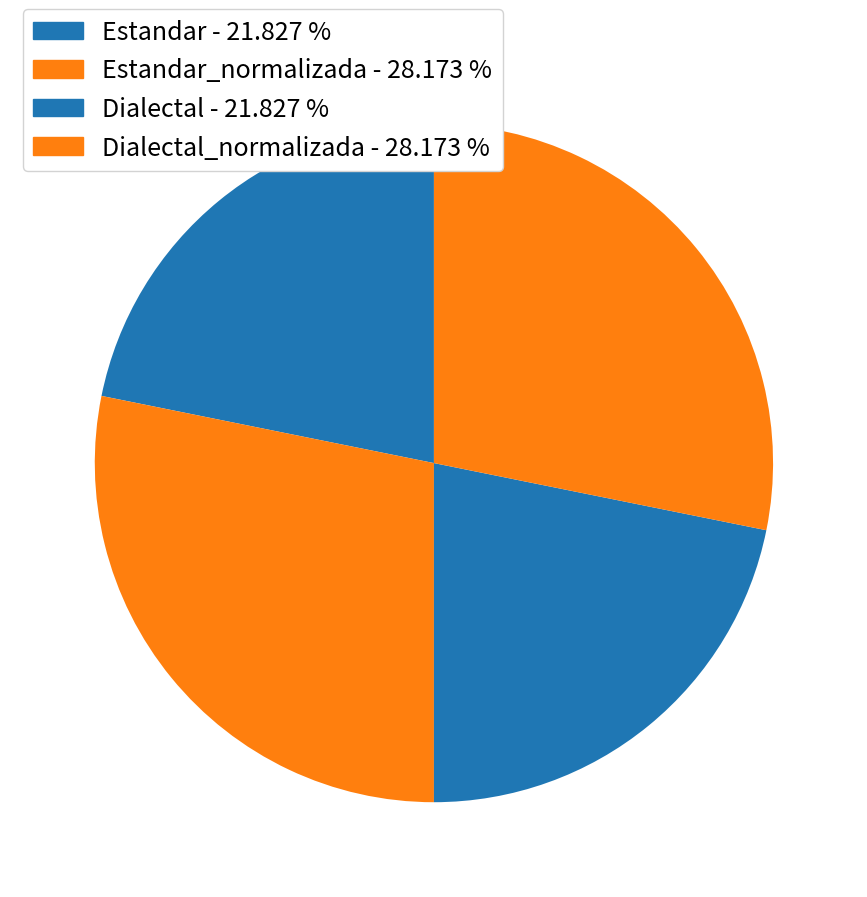

Count the number of slices in the pie.

4